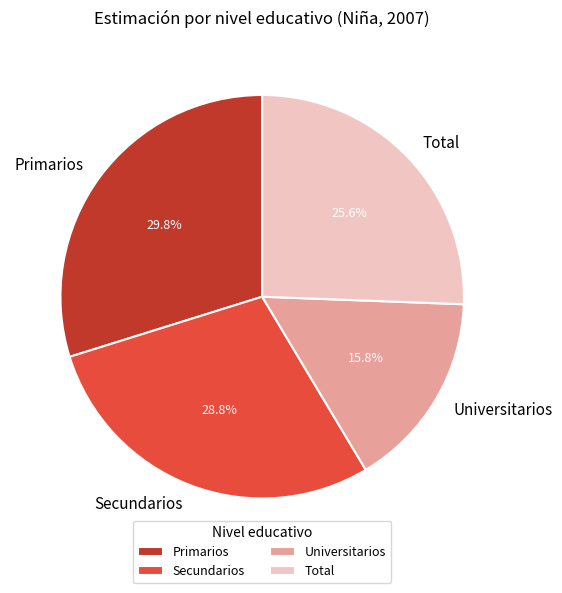

What is the total percentage of Universitarios and Secundarios?

44.6%